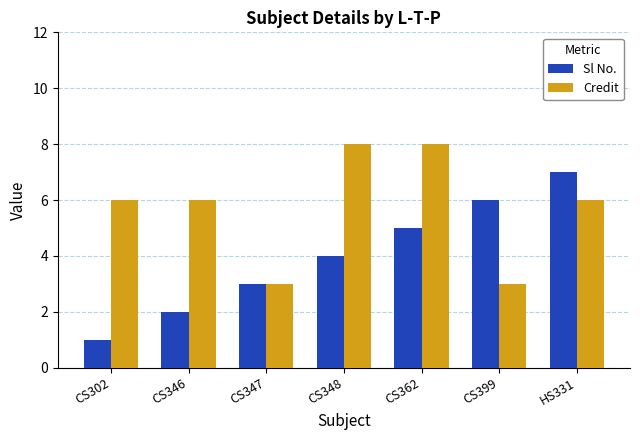

Reading left to right, what are all the values shown in this chart?

Sl No.: CS302=1	CS346=2	CS347=3	CS348=4	CS362=5	CS399=6	HS331=7
Credit: CS302=6	CS346=6	CS347=3	CS348=8	CS362=8	CS399=3	HS331=6